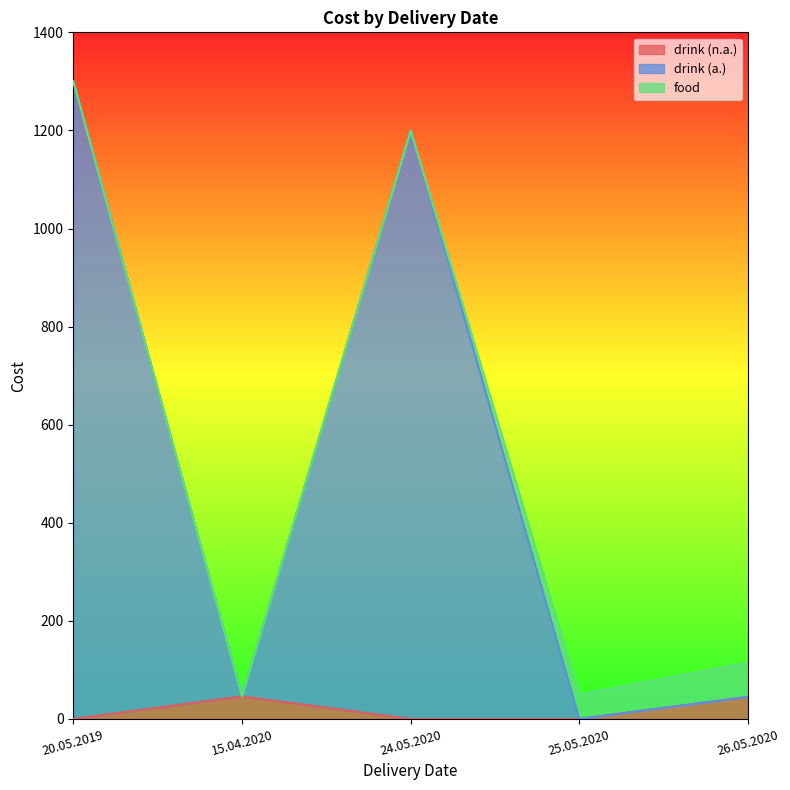

At which category is the sum across all series the highest?

20.05.2019